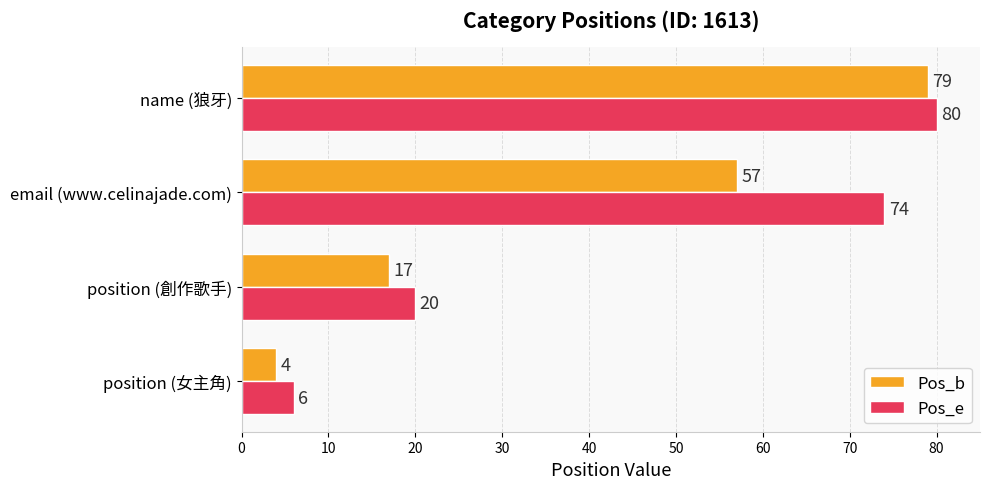

The value of Pos_b at name (狼牙) is 79. True or false?

True